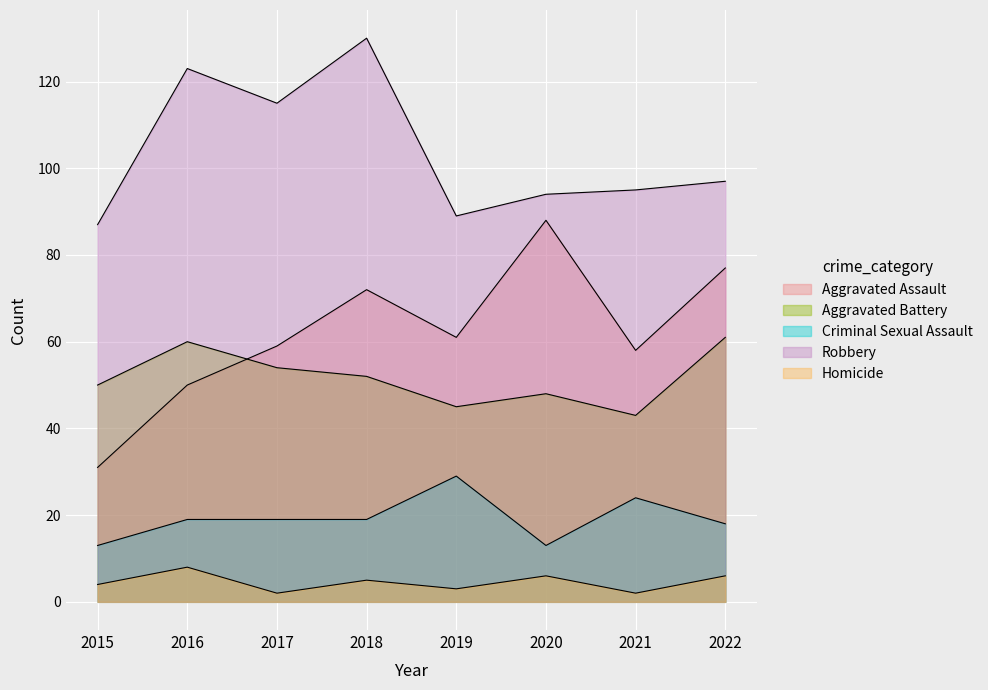

Does the chart display data point markers on the line(s)?

No